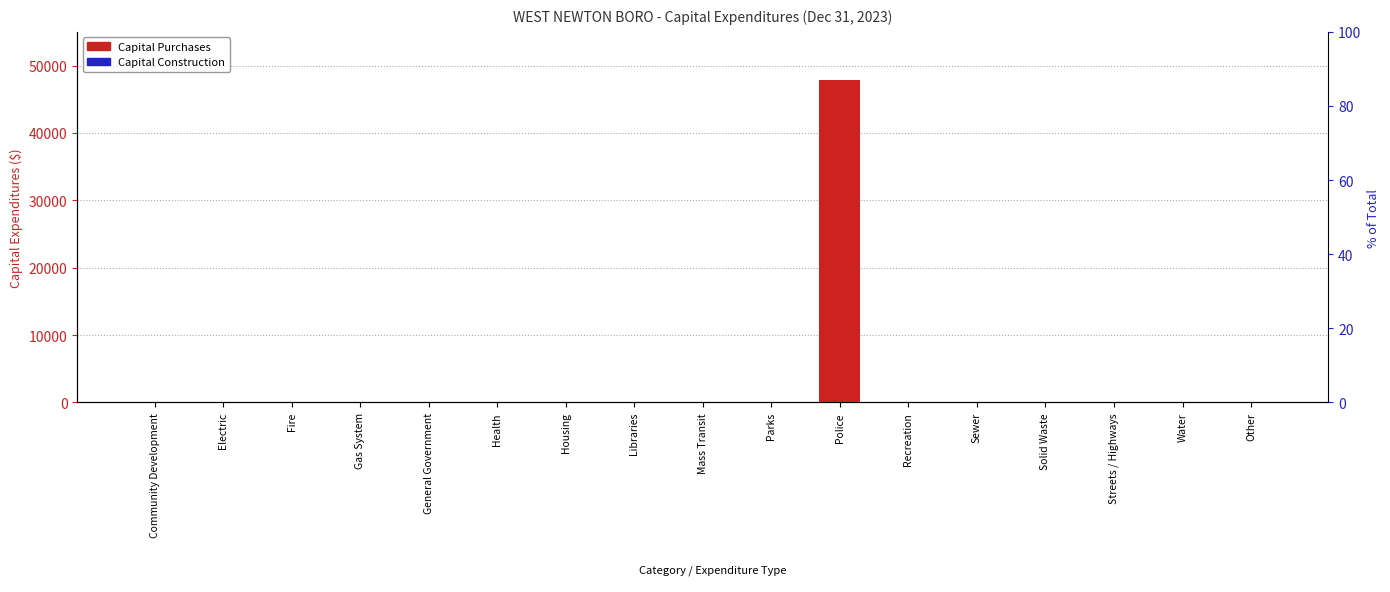

What position from the left is Parks?

10